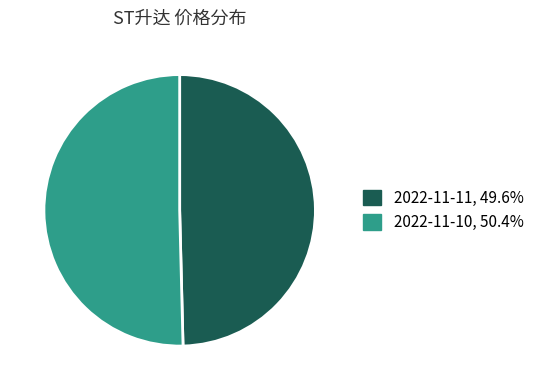

Do 2022-11-11 and 2022-11-10 together represent more than half of the pie?

Yes